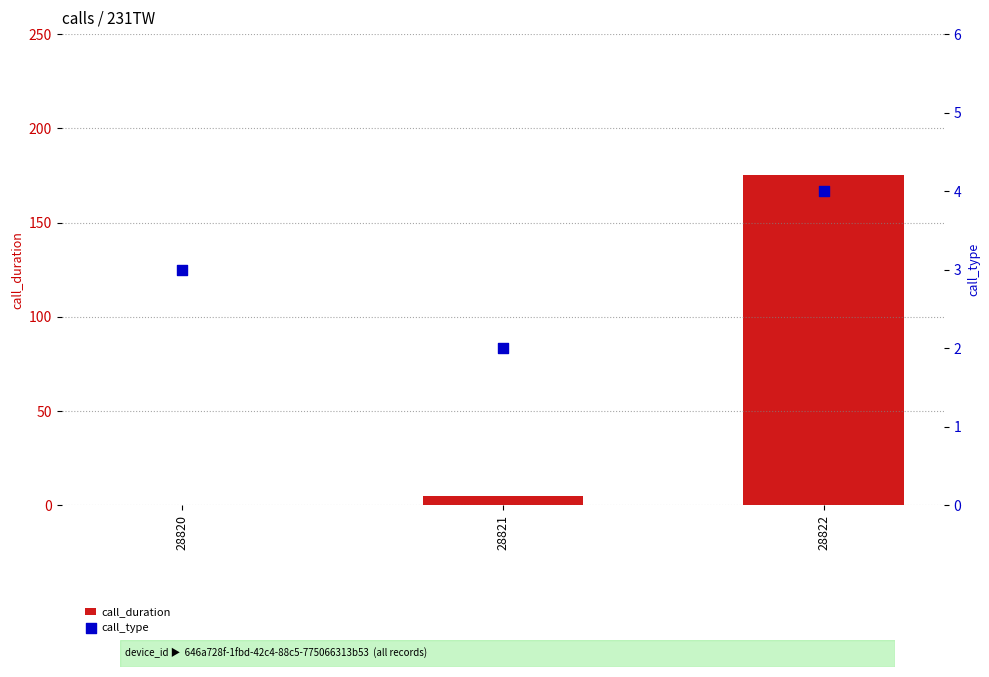

At which category is the sum across all series the highest?

28822